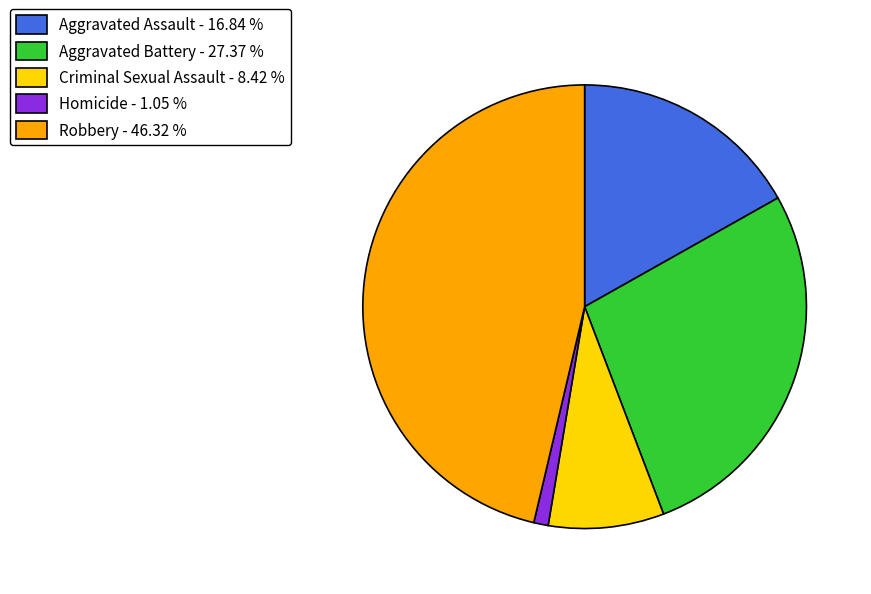

Is the sum of Aggravated Assault - 16.84 % and Homicide - 1.05 % greater than half?

No